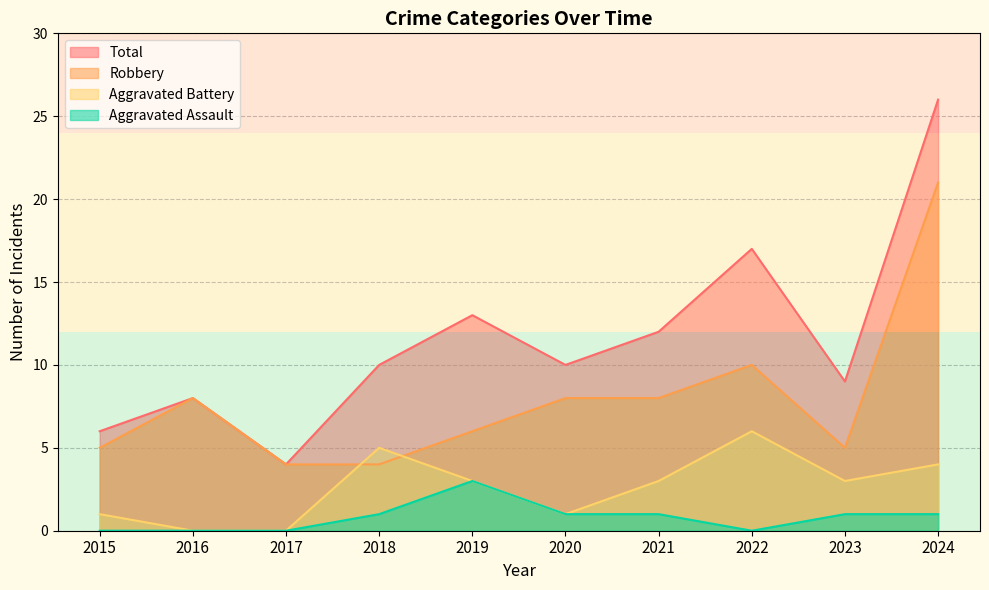

At how many categories does at least one series exceed 15?

2